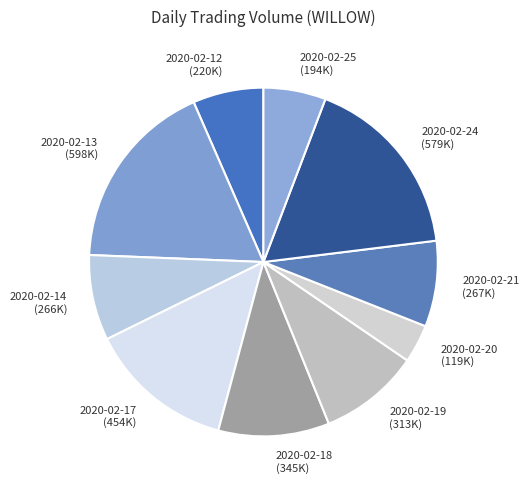

True or false: 2020-02-20 (119K) accounts for 4% of the total.

True